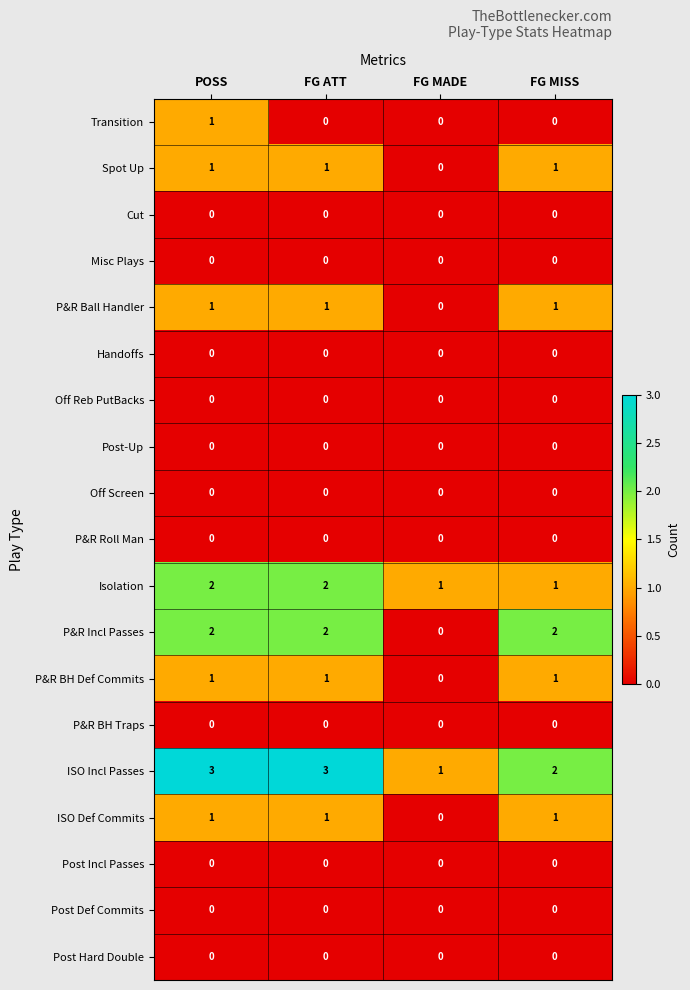

What is the spread (max minus min) of values at POSS?

3